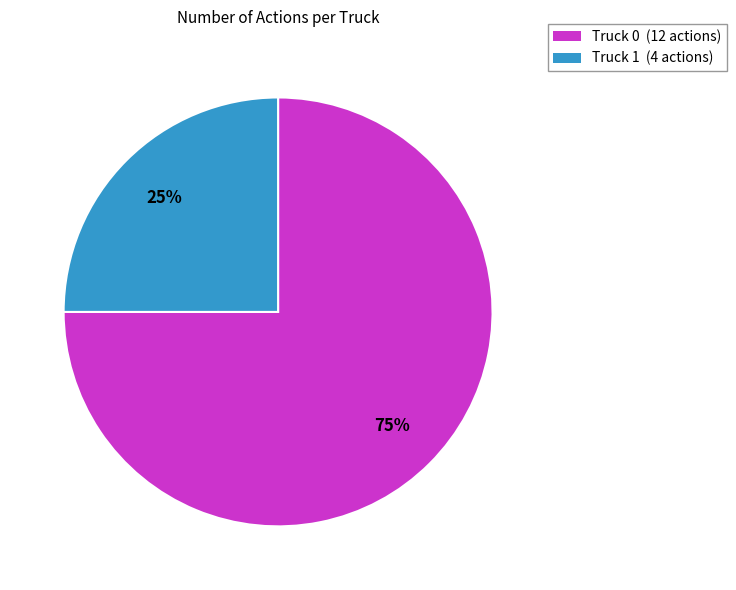

The Truck 0 slice represents 75% of the pie. True or false?

True